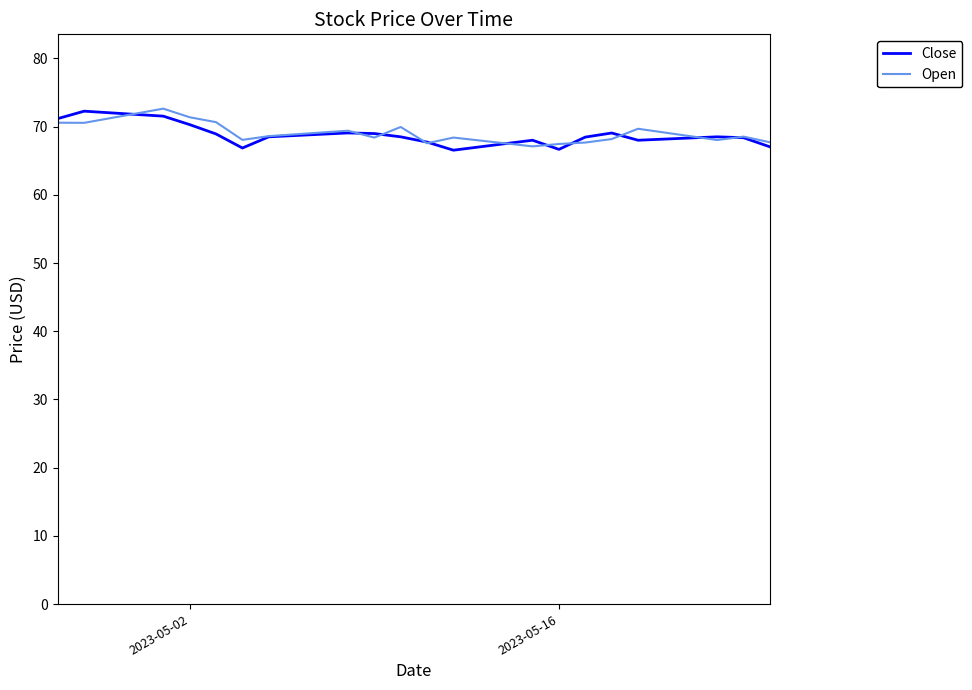

True or false: Close and Open cross at least once.

True